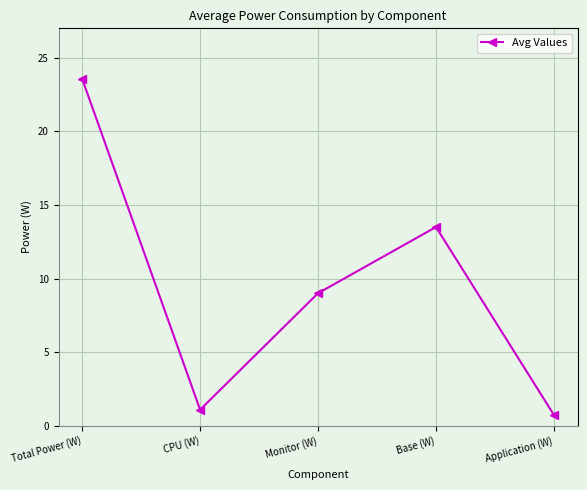

Rank the categories by value from lowest to highest.

Application (W), CPU (W), Monitor (W), Base (W), Total Power (W)